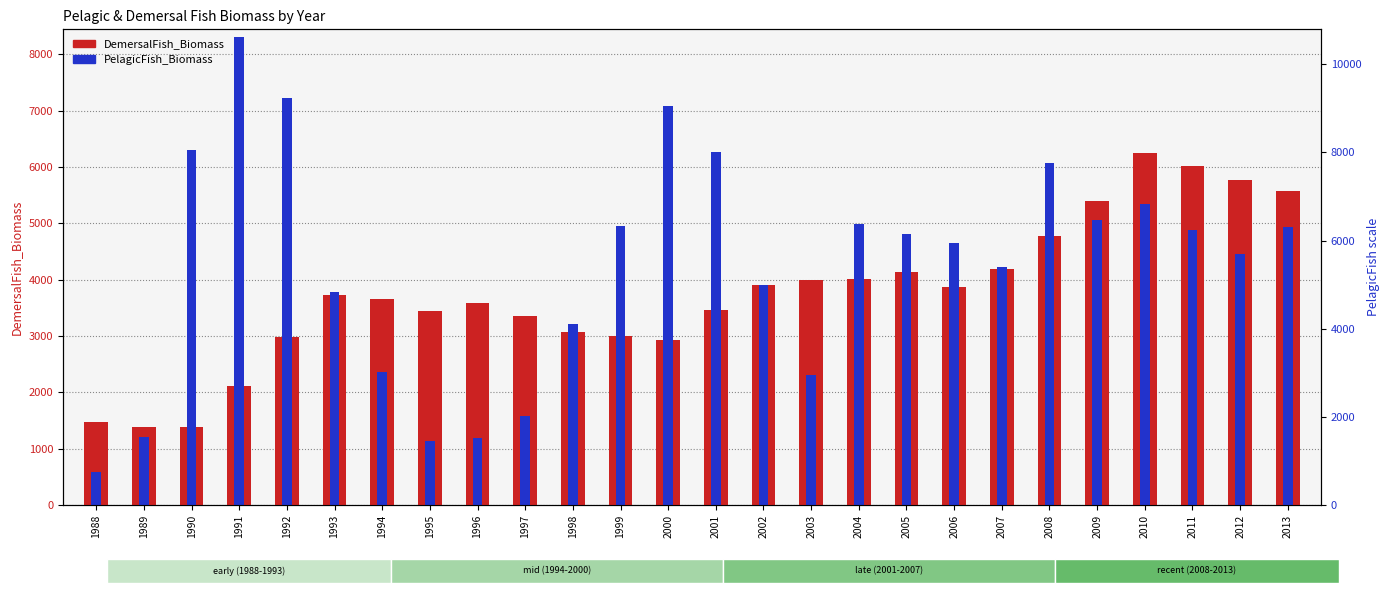

Which category has the lowest value in the PelagicFish_Biomass series?

1988